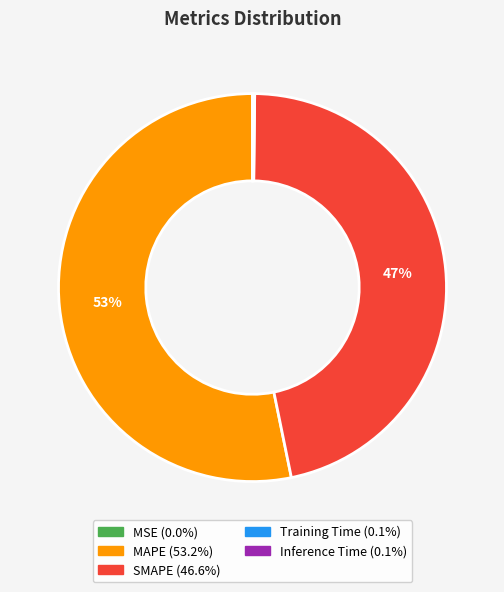

Which category has the biggest portion of the pie?

MAPE